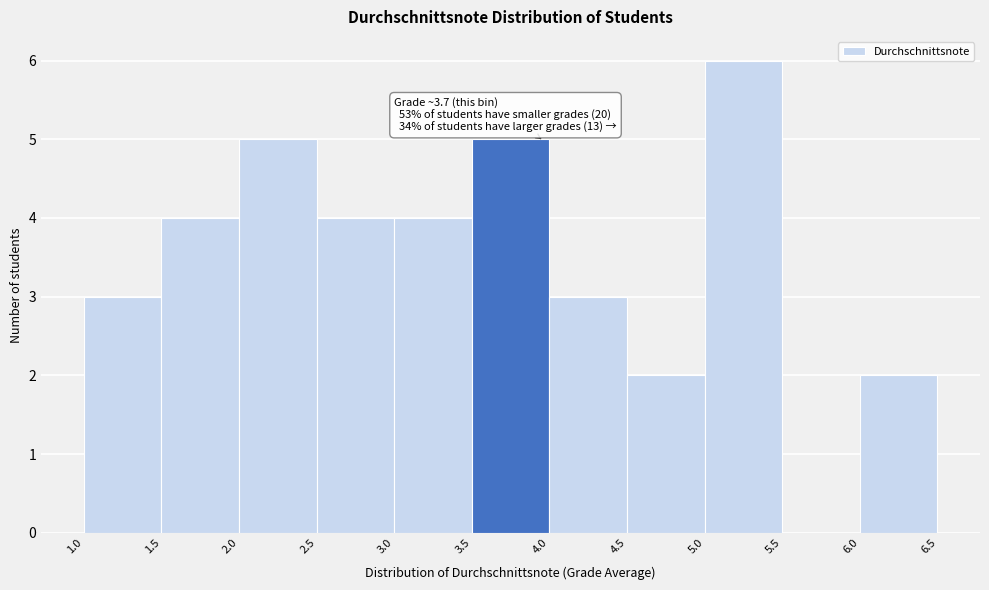

Which range on the x-axis has the tallest bar?

5.0 to 5.5